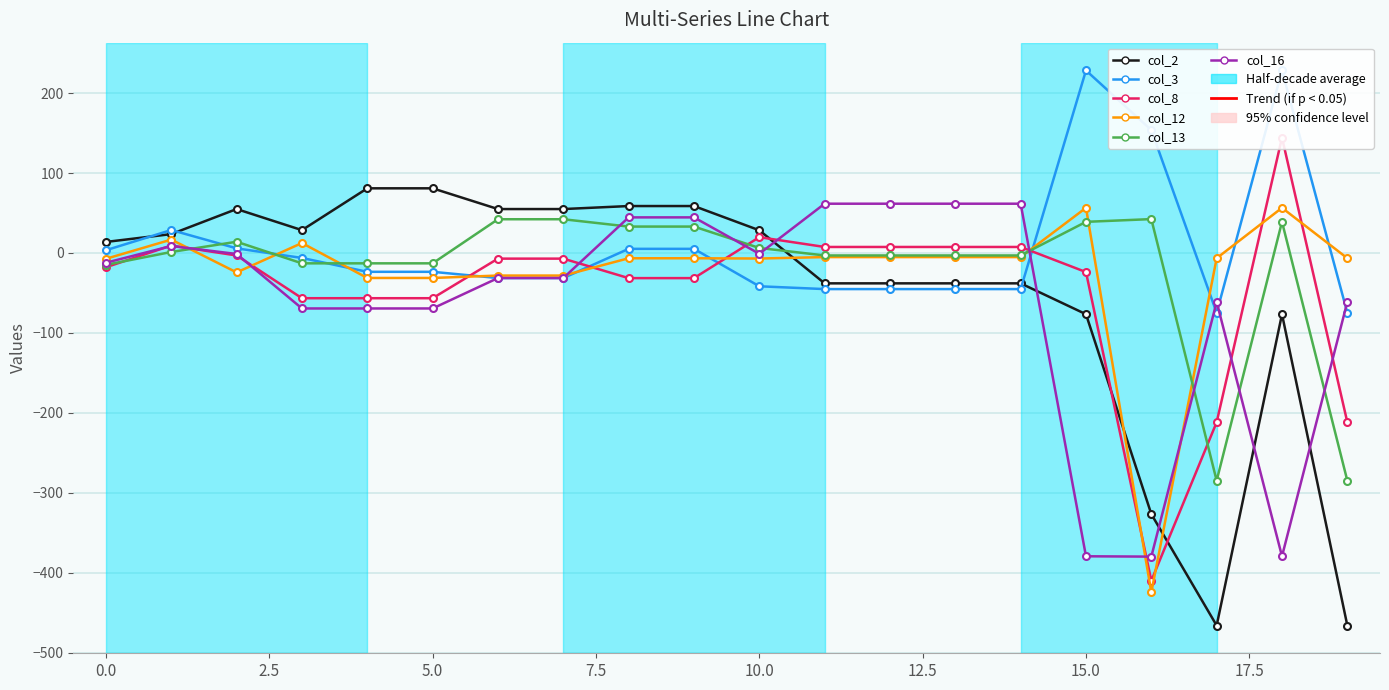

The col_3 series shows -35.5 at 7.5. True or false?

False